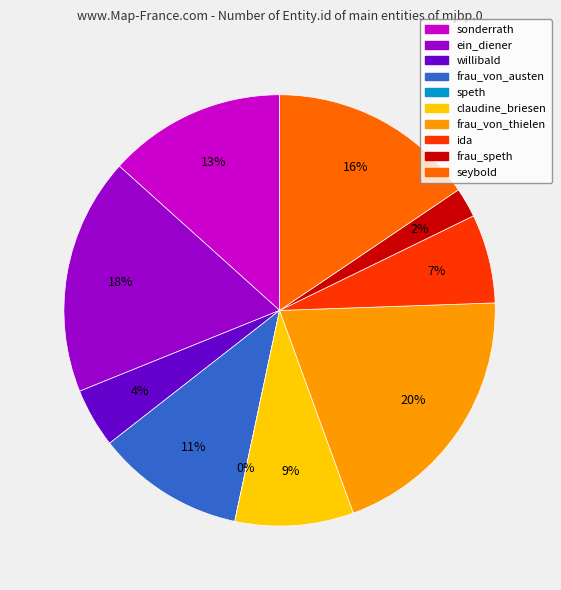

Count the number of slices in the pie.

10